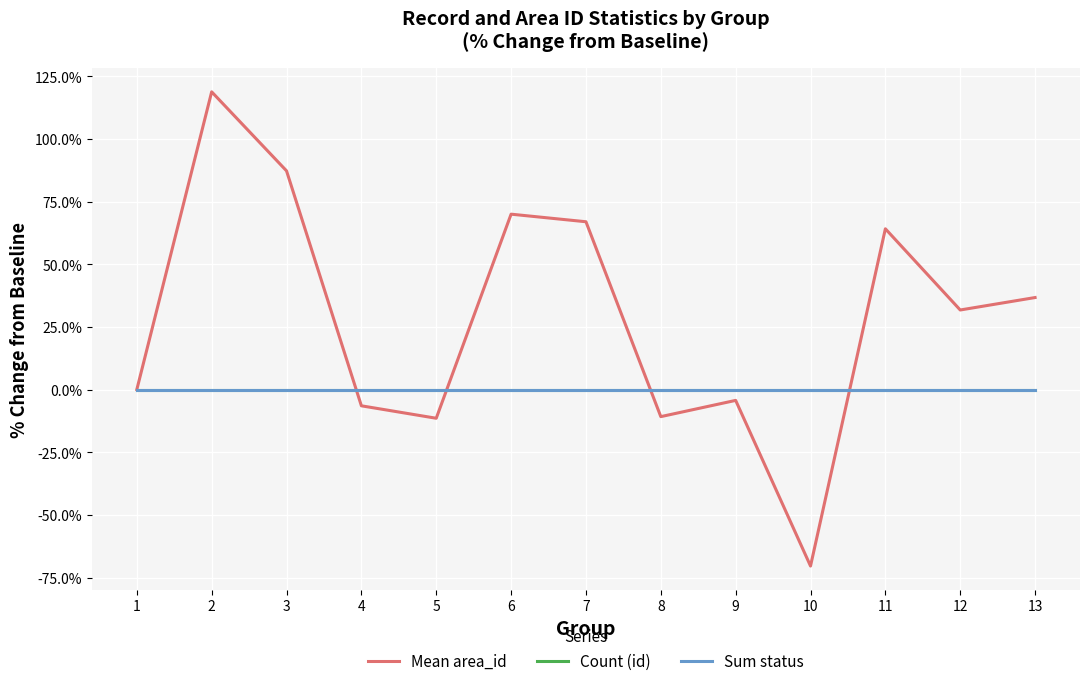

Reading left to right, what are all the values shown in this chart?

Mean area_id: 0.0	1.2	0.9	-0.1	-0.1	0.7	0.7	-0.1	-0.0	-0.7	0.6	0.3	0.4
Count (id): 0.0	0.0	0.0	0.0	0.0	0.0	0.0	0.0	0.0	0.0	0.0	0.0	0.0
Sum status: 0.0	0.0	0.0	0.0	0.0	0.0	0.0	0.0	0.0	0.0	0.0	0.0	0.0